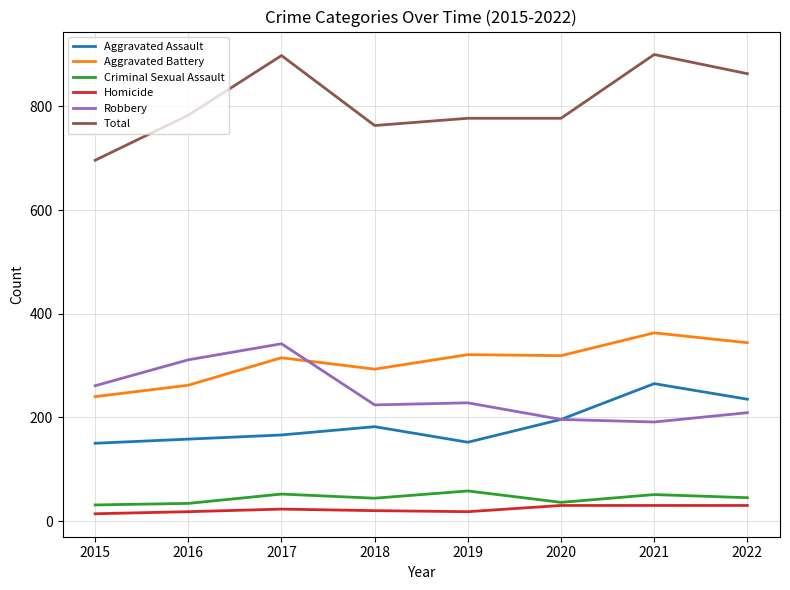

Which series has the largest total across all categories?

Total